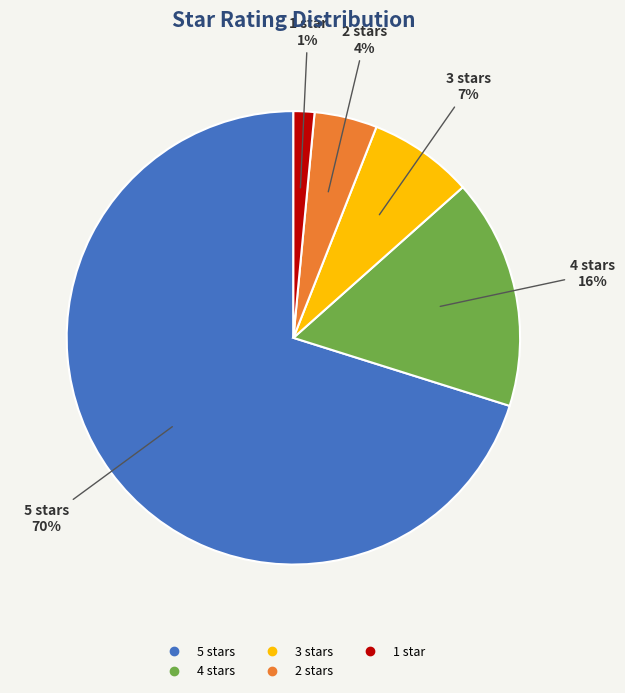

What percentage is the 2 stars slice, to the nearest percent?

4%